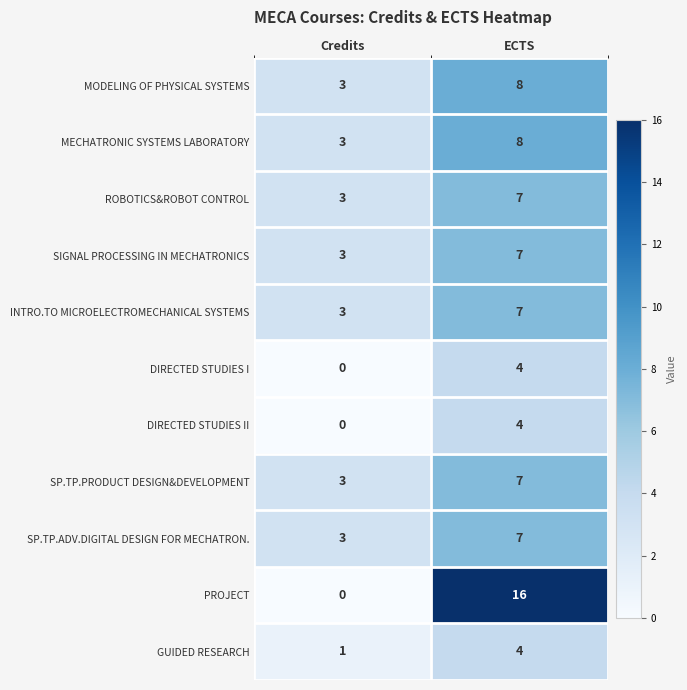

What is the sum of all MODELING OF PHYSICAL SYSTEMS values?

11